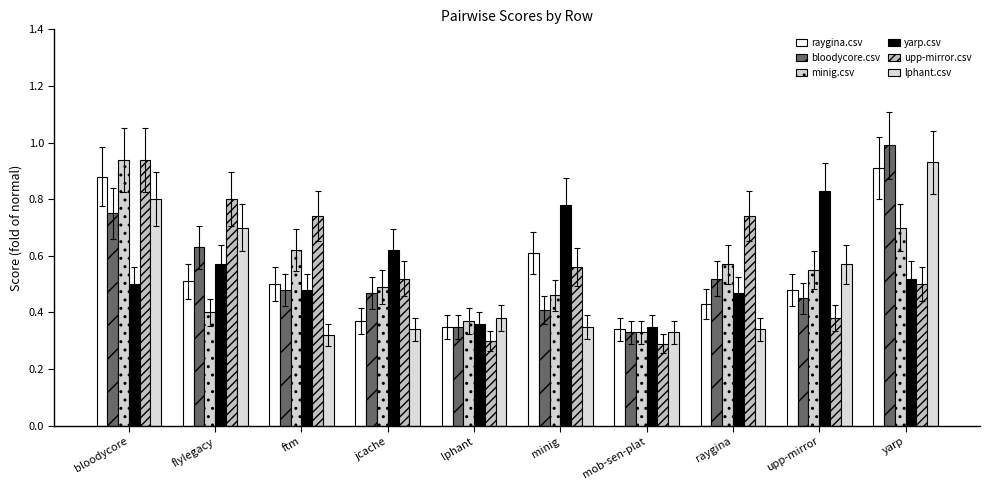

The lphant.csv series shows 0.7 at lphant. True or false?

False